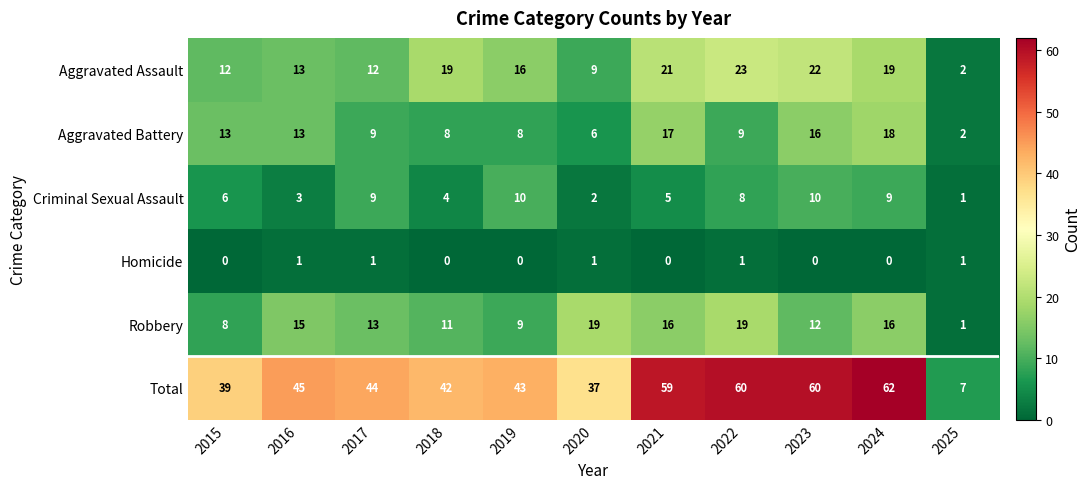

What is the difference between the Aggravated Assault values at 2016 and 2020?

4